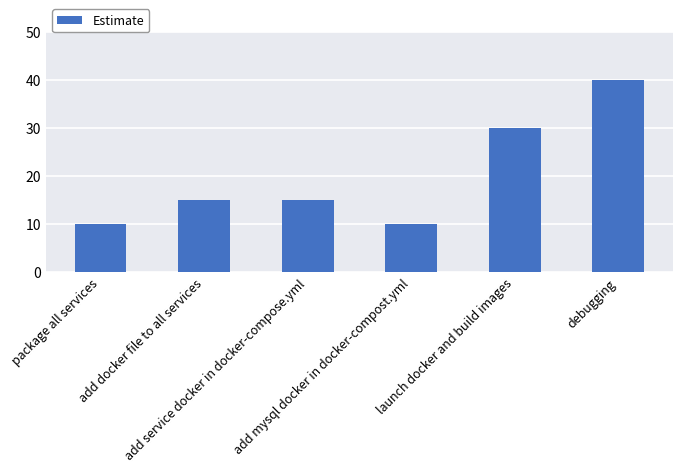

What is the label of the 2nd bar from the left?

add docker file to all services